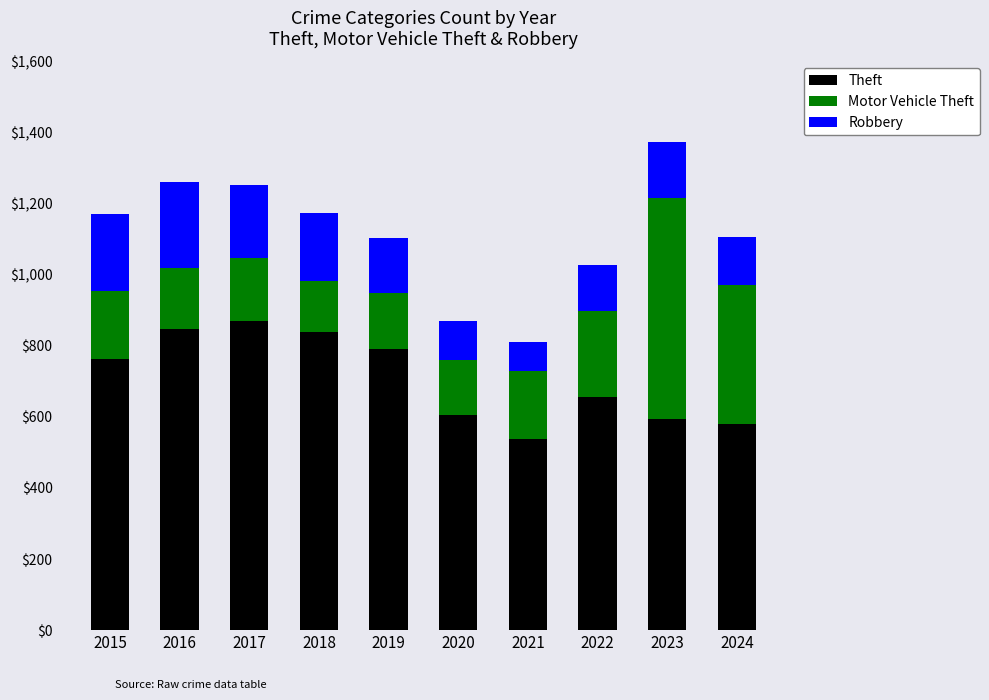

What is the sum of the Theft values at 2022 and 2018?

1495